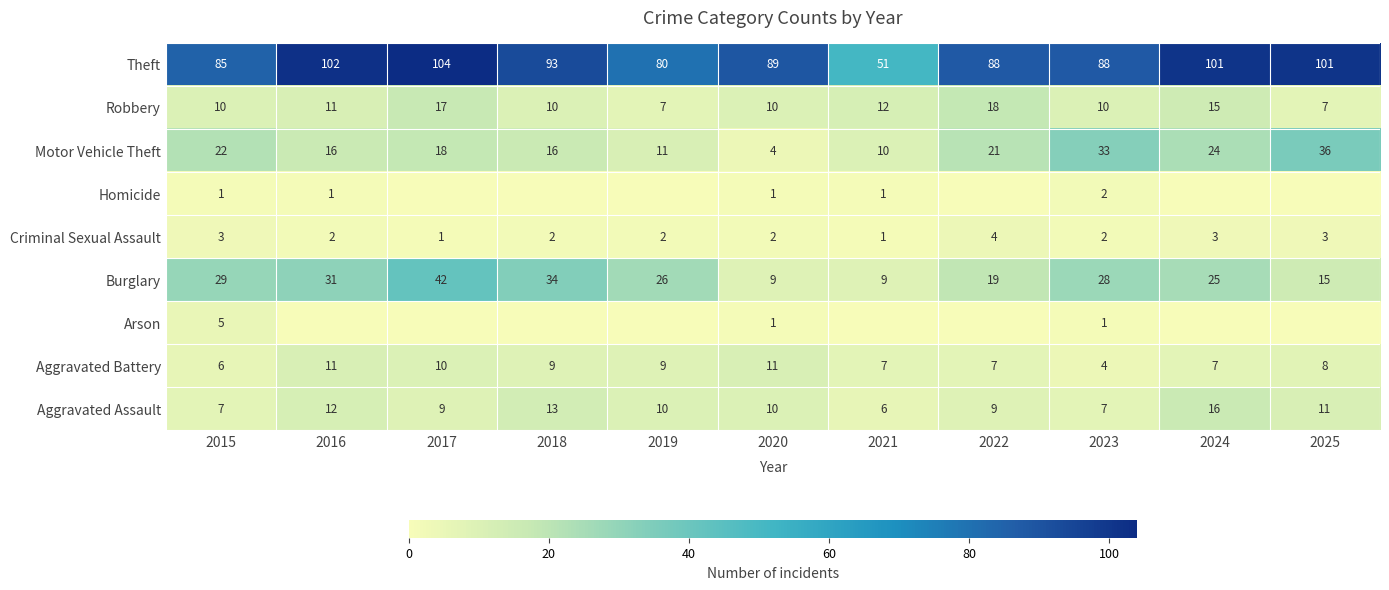

What is the spread (max minus min) of values at 2019?

80